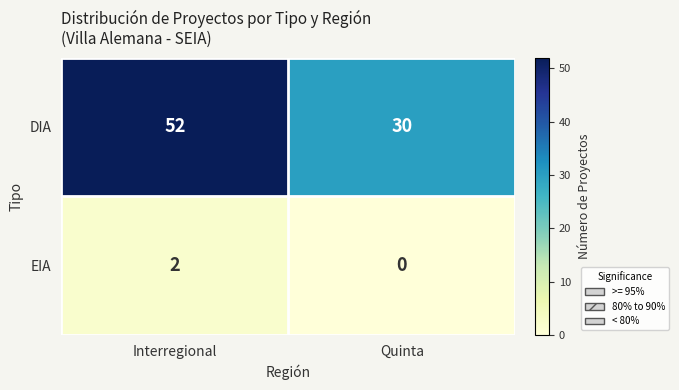

Reading left to right, what are all the values shown in this chart?

DIA: Interregional=52	Quinta=30
EIA: Interregional=2	Quinta=0